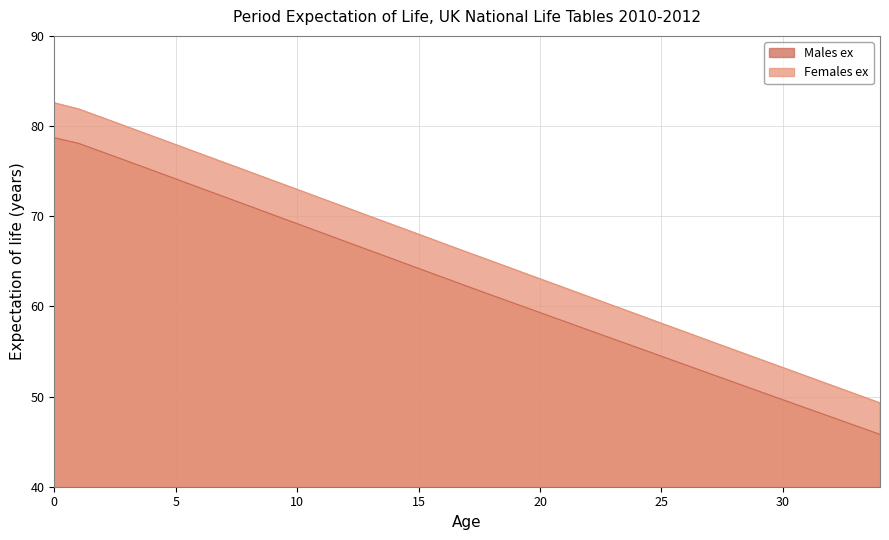

Reading left to right, transcribe all the data shown in this chart.

Males ex: 78.7	78.1	77.1	76.1	75.1	74.1	73.1	72.2	71.2	70.2	69.2	68.2	67.2	66.2	65.2	64.2	63.2	62.2	61.2	60.3	59.3	58.3	57.4	56.4	55.4	54.5	53.5	52.5	51.6	50.6	49.6	48.7	47.7	46.8	45.8
Females ex: 82.6	81.9	80.9	79.9	78.9	77.9	76.9	76.0	75.0	74.0	73.0	72.0	71.0	70.0	69.0	68.0	67.0	66.0	65.0	64.0	63.0	62.1	61.1	60.1	59.1	58.1	57.1	56.1	55.2	54.2	53.2	52.2	51.2	50.3	49.3